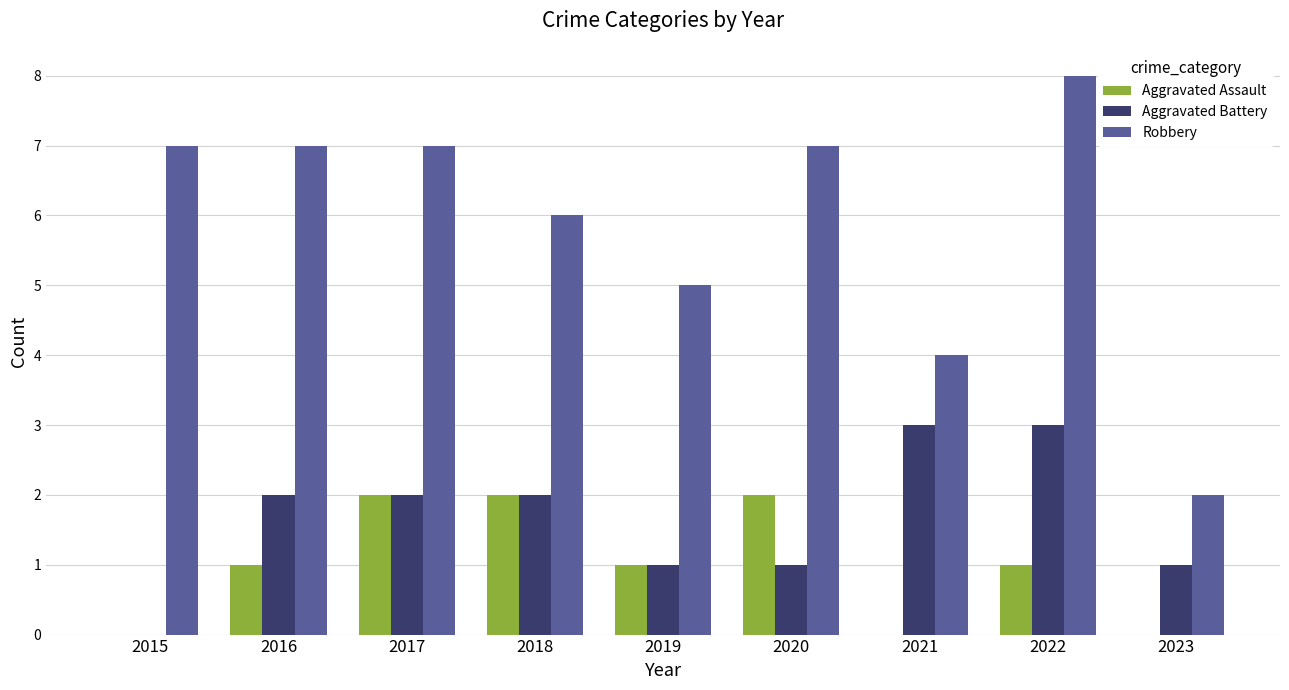

What is the sum of the Robbery values at 2020 and 2017?

14